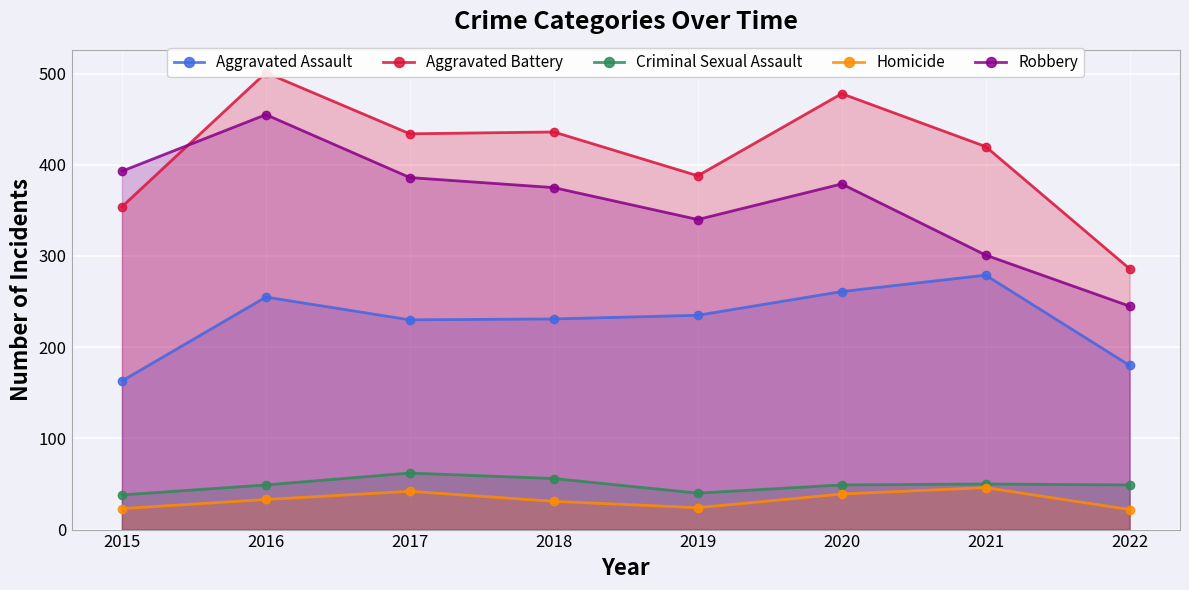

Rank the categories by Aggravated Battery value from lowest to highest.

2022, 2015, 2019, 2021, 2017, 2018, 2020, 2016